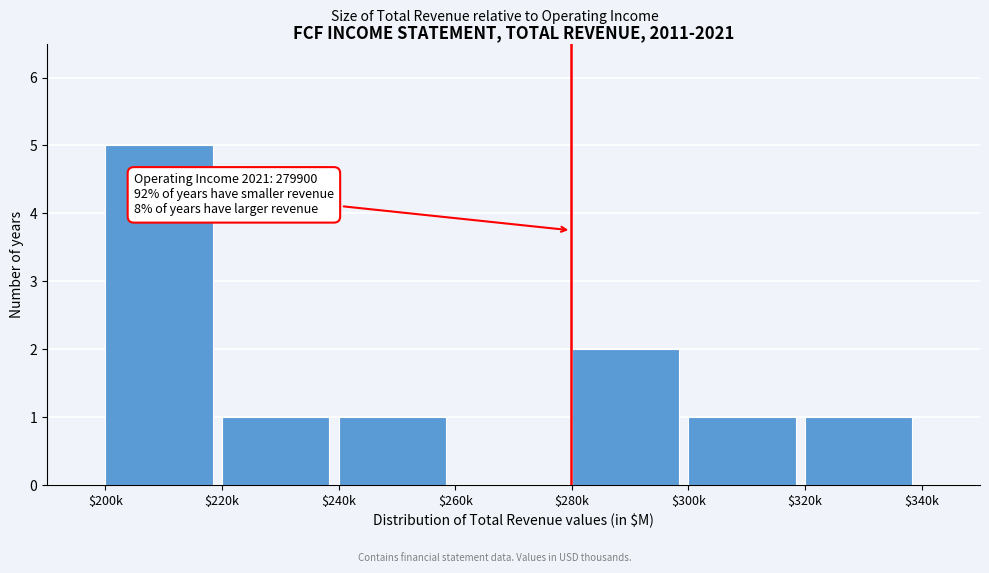

At which category does the chart reach its peak across all series?

$200k